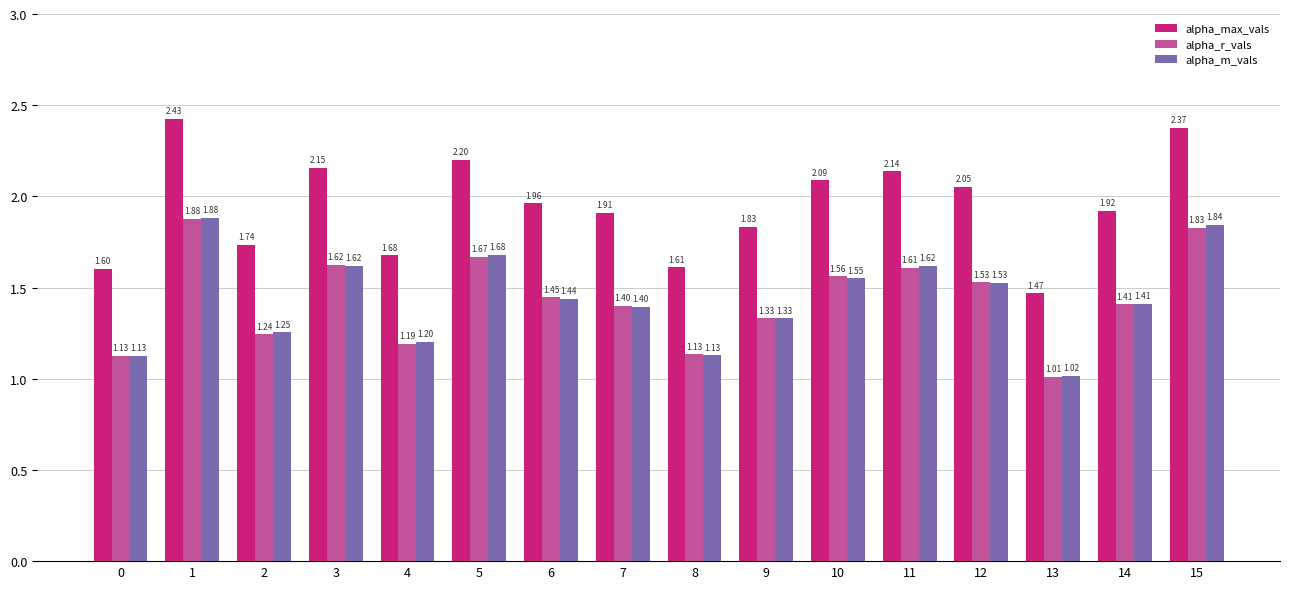

Which category has the highest value in the alpha_r_vals series?

1